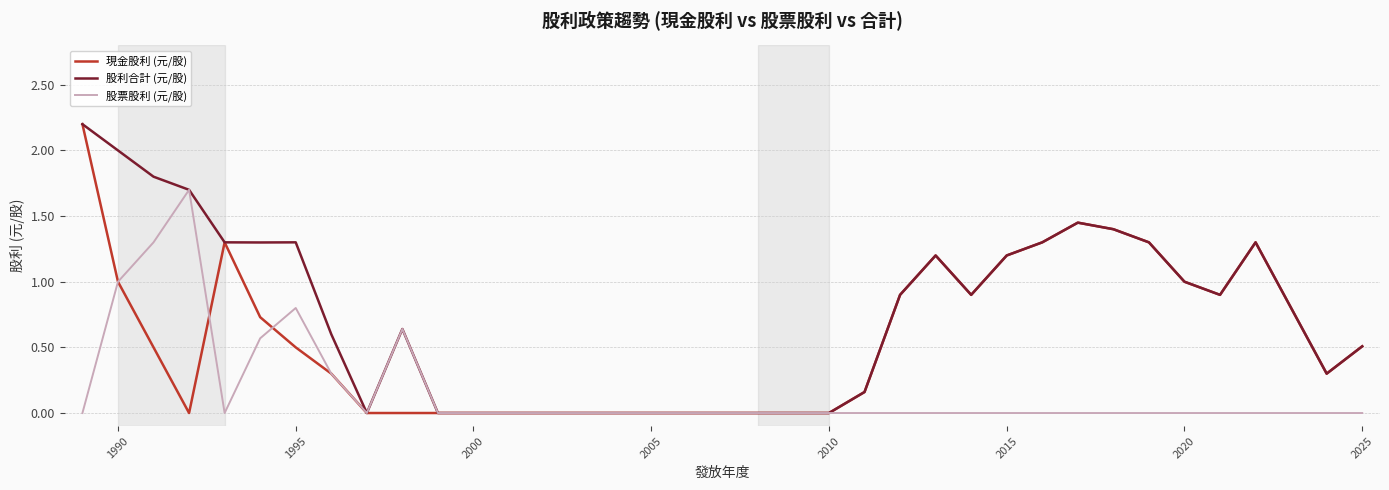

What is the maximum value shown in the chart?

2.2